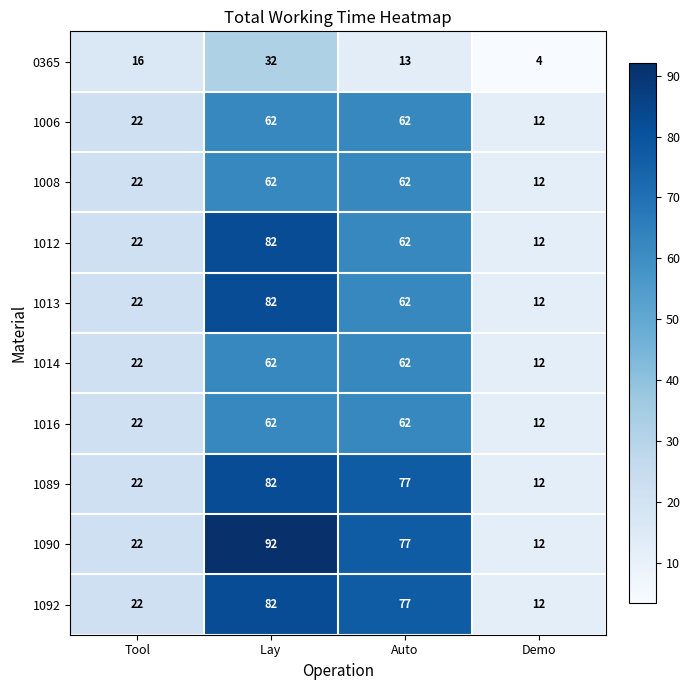

What is the sum of the 0365 values at Tool and Lay ?

48